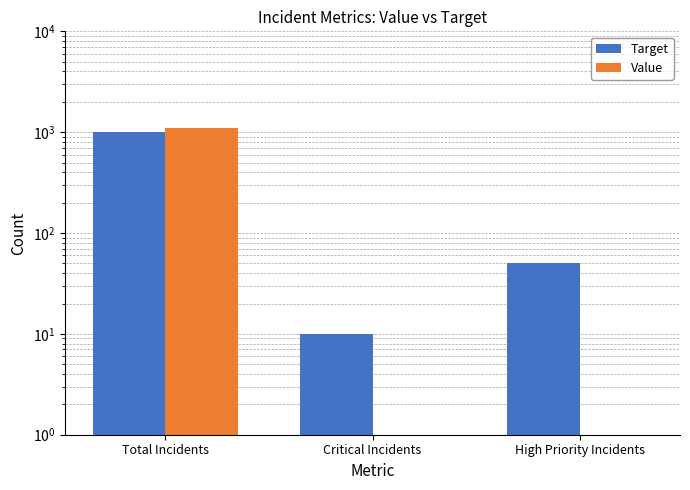

What is the sum of the Value values at Total Incidents and High Priority Incidents?

1100